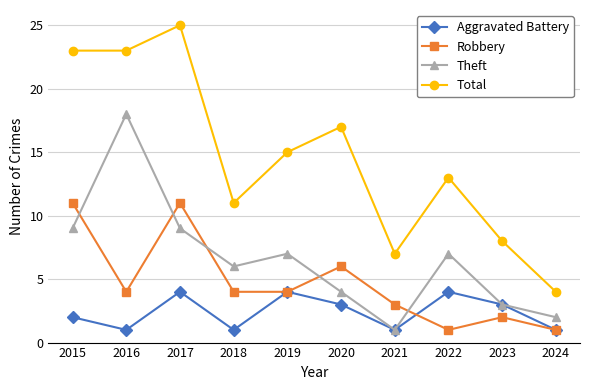

What is the value of the Total point at the 6th from the left?

17